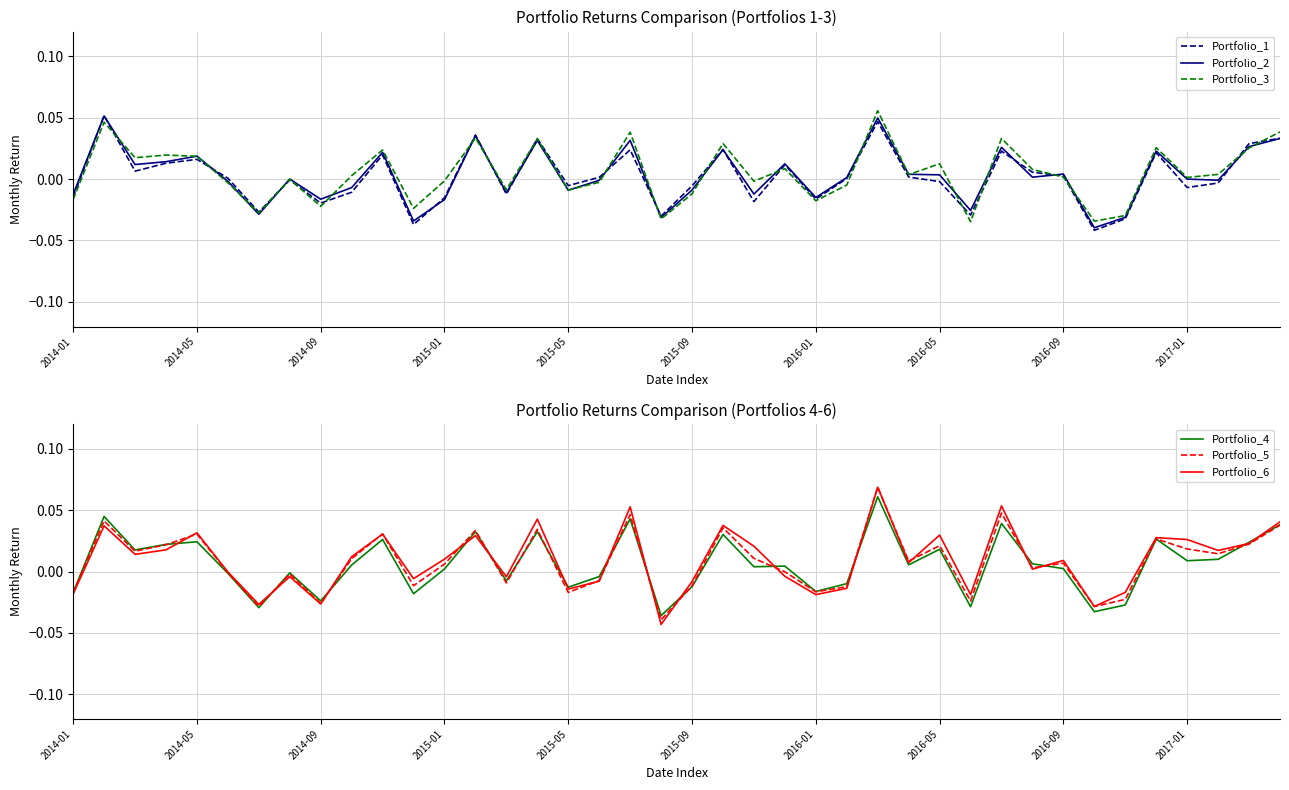

At how many categories does at least one series exceed 0?

27